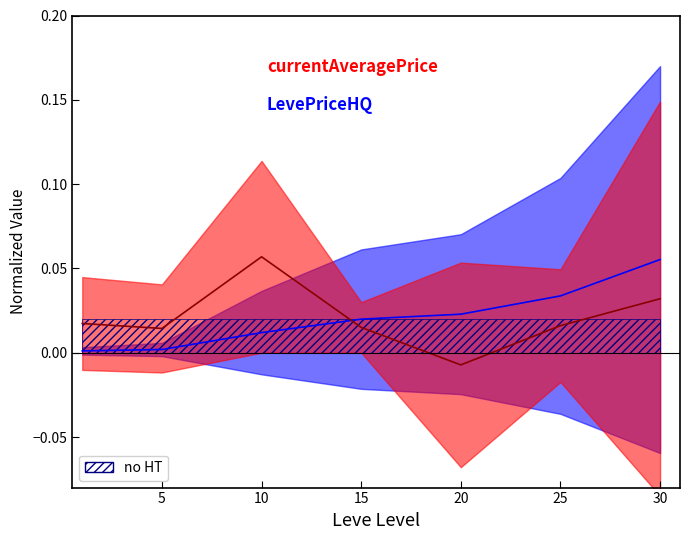

The center_red series shows 0.0 at 30. True or false?

True